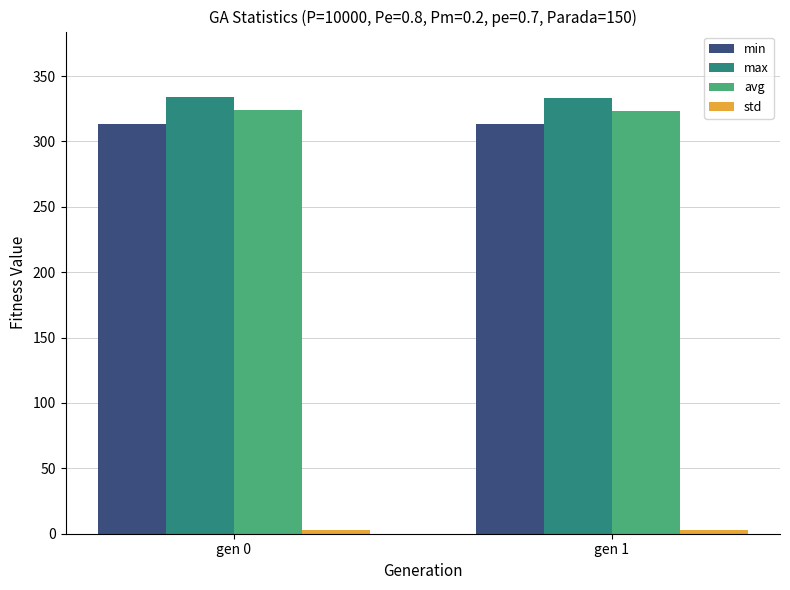

Is it true that avg equals 195.7 at gen 0?

False